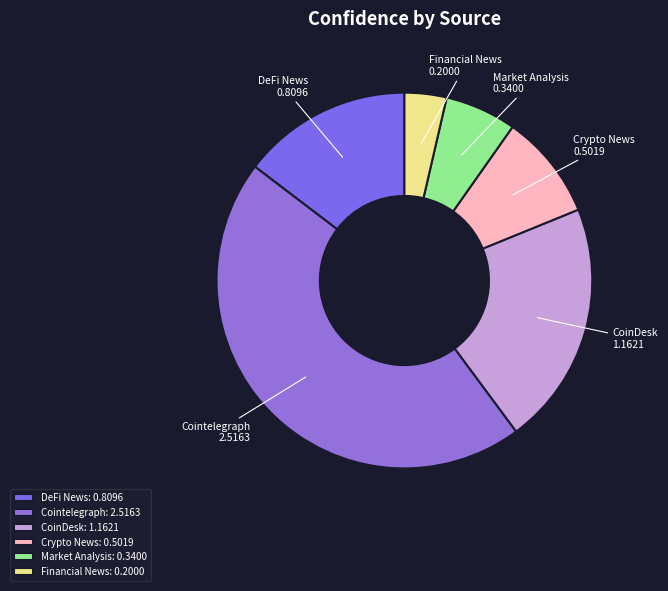

Is there any slice that represents more than half of the pie?

No